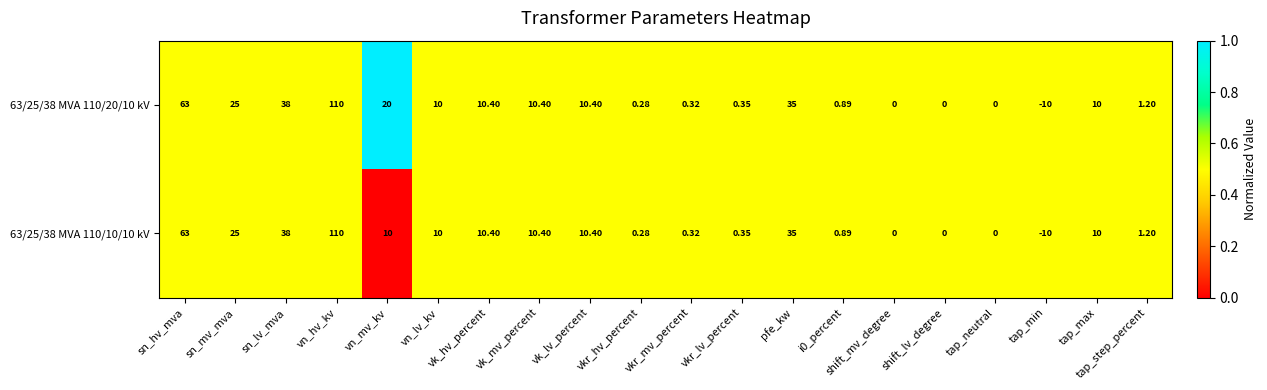

Where does the 63/25/38 MVA 110/10/10 kV series first go above 10?

sn_hv_mva